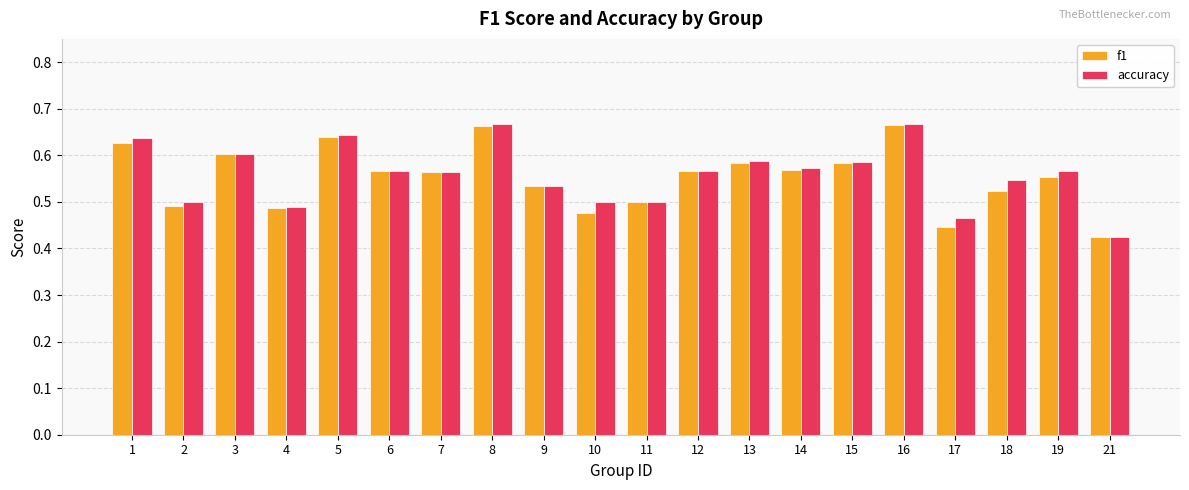

What is the difference between the f1 values at 17 and 8?

0.2